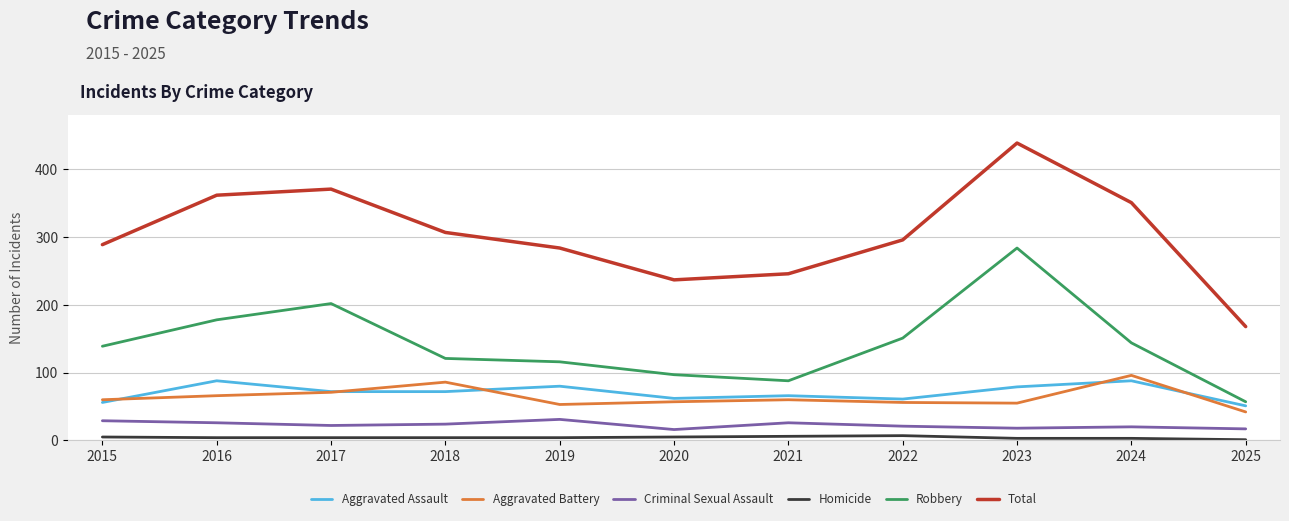

Is it true that Criminal Sexual Assault equals 26 at 2016?

True